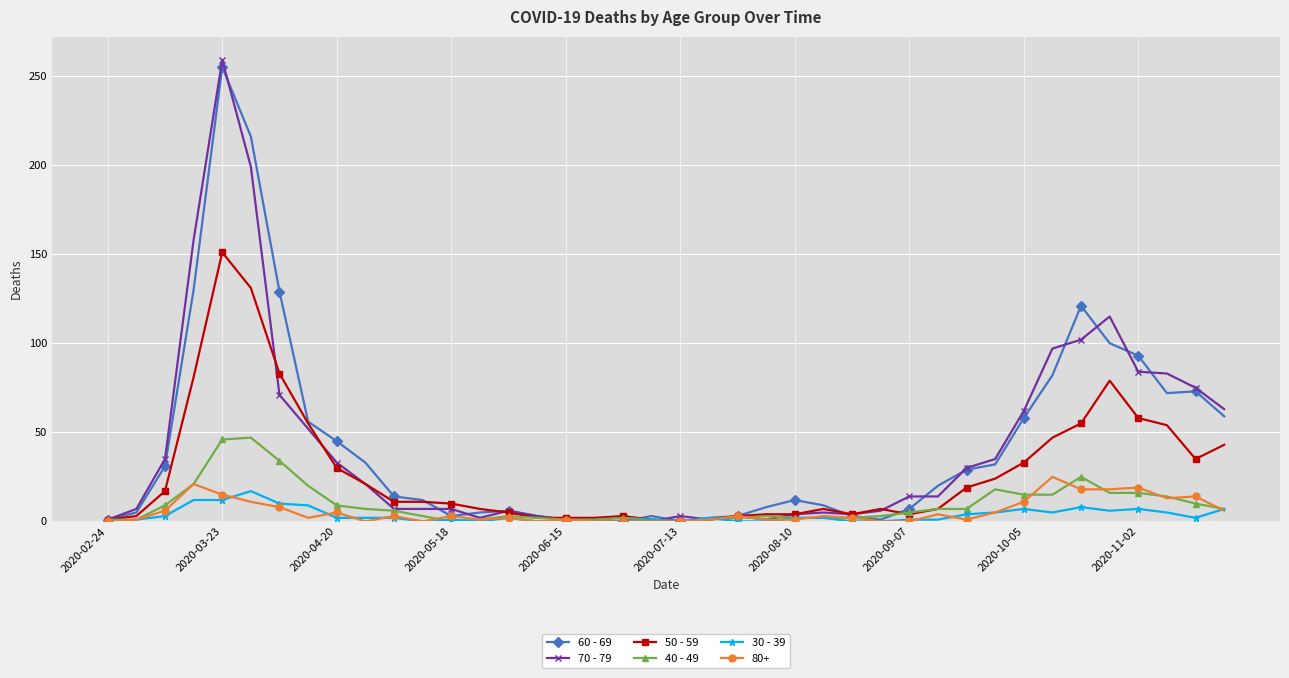

What is the maximum value shown in the chart?

259